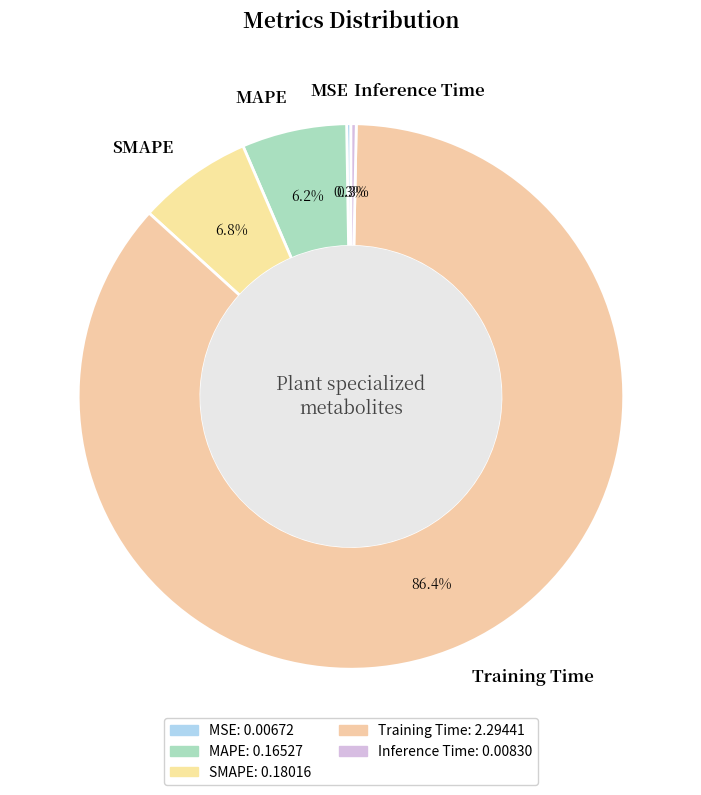

True or false: MAPE accounts for 6% of the total.

True